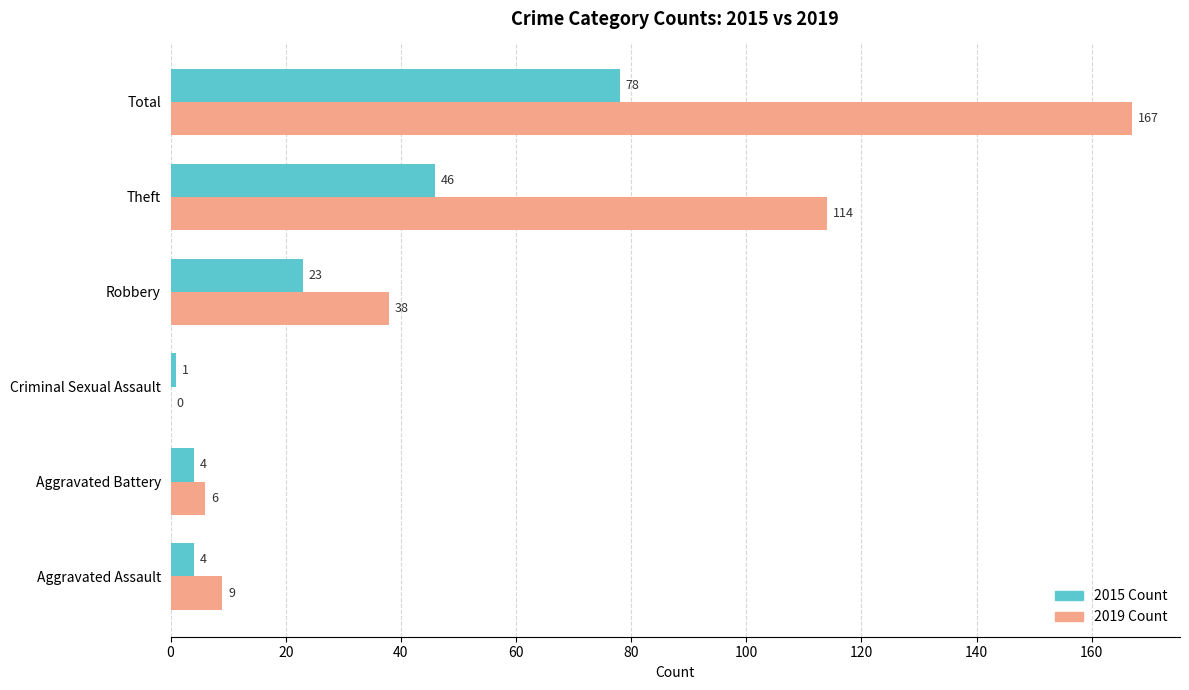

At which category is the sum across all series the highest?

Total